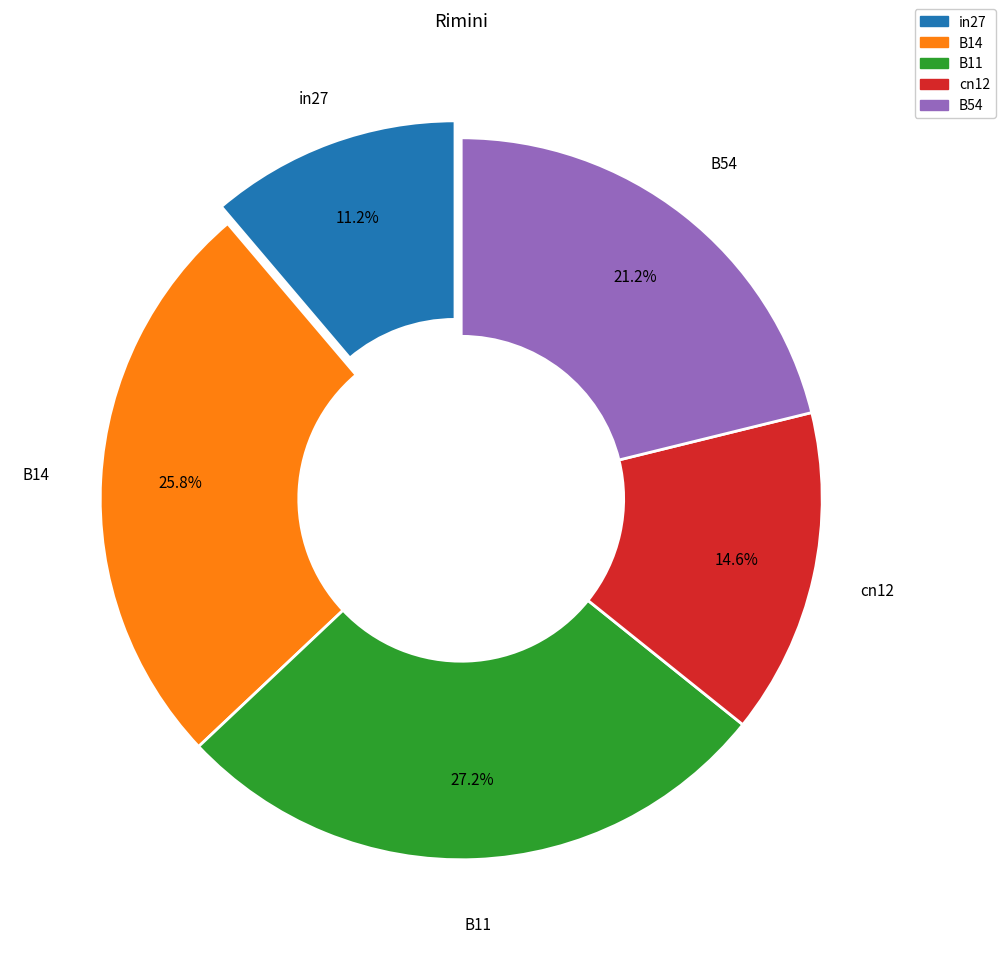

Between cn12 and B54, which is larger?

B54